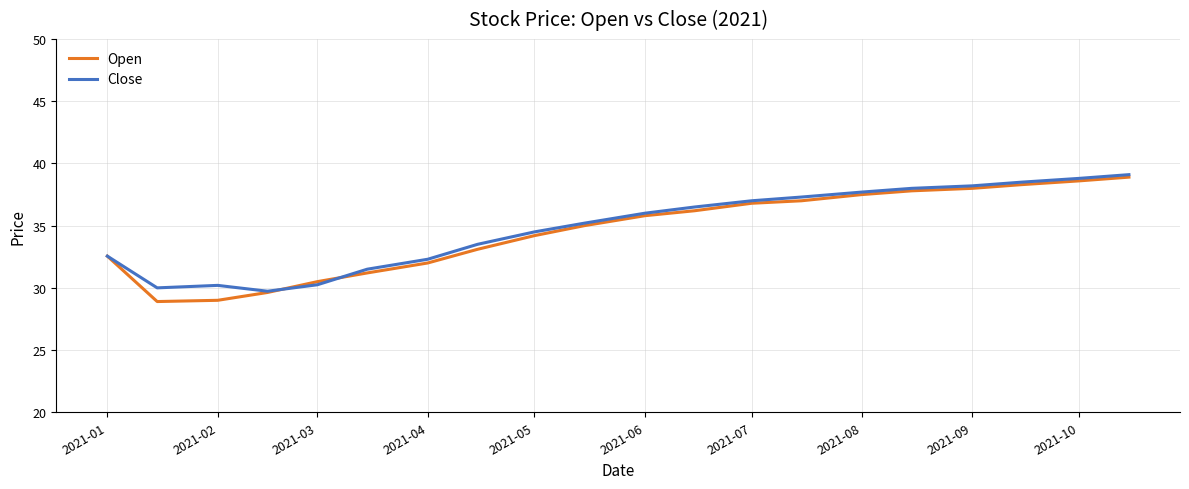

What is the maximum value shown in the chart?

39.1